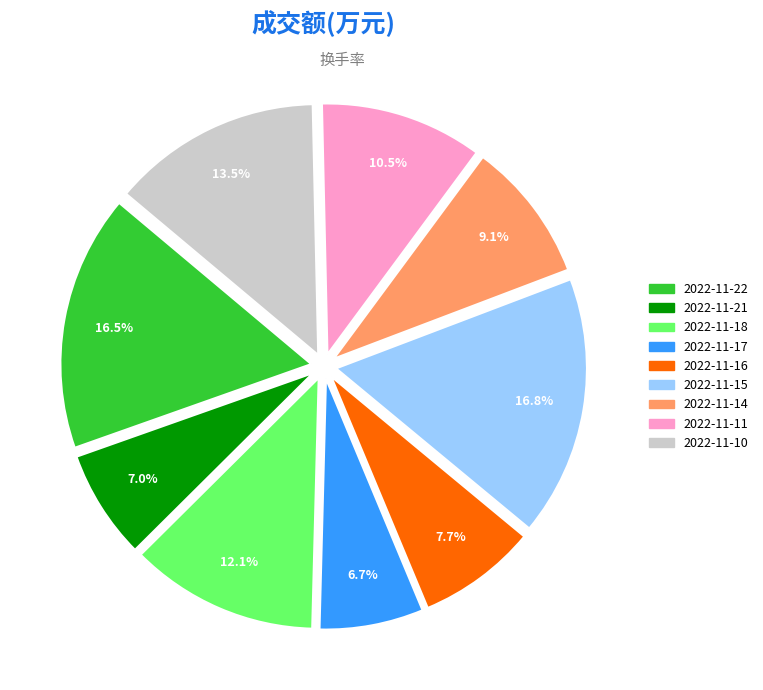

How much of the chart is everything except 2022-11-11?

89.5%